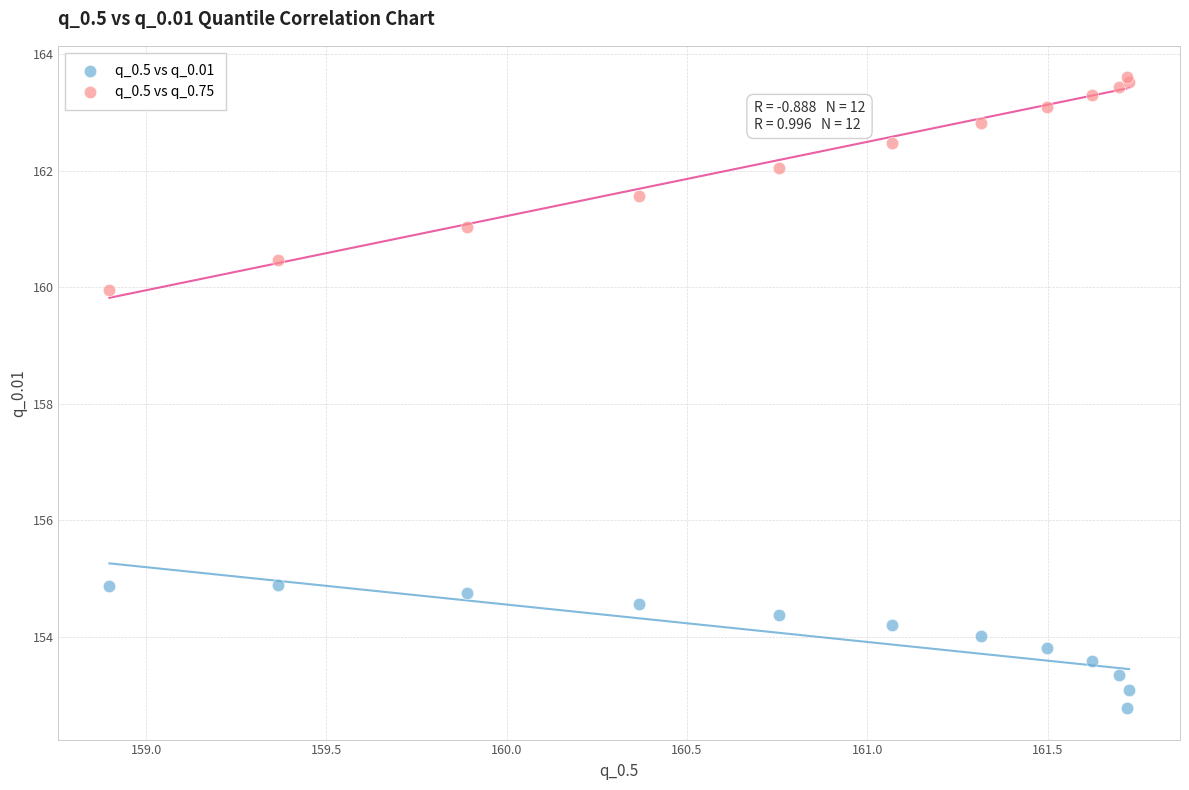

Which series contains the highest Y value?

q_0.5 vs q_0.75